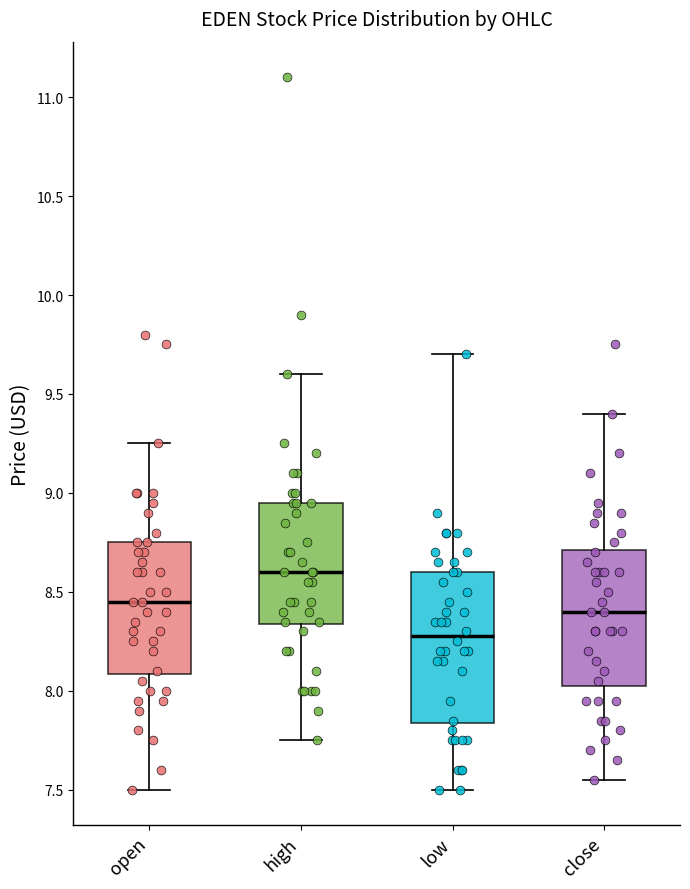

Which box is the tallest, from its lower edge to its upper edge?

low